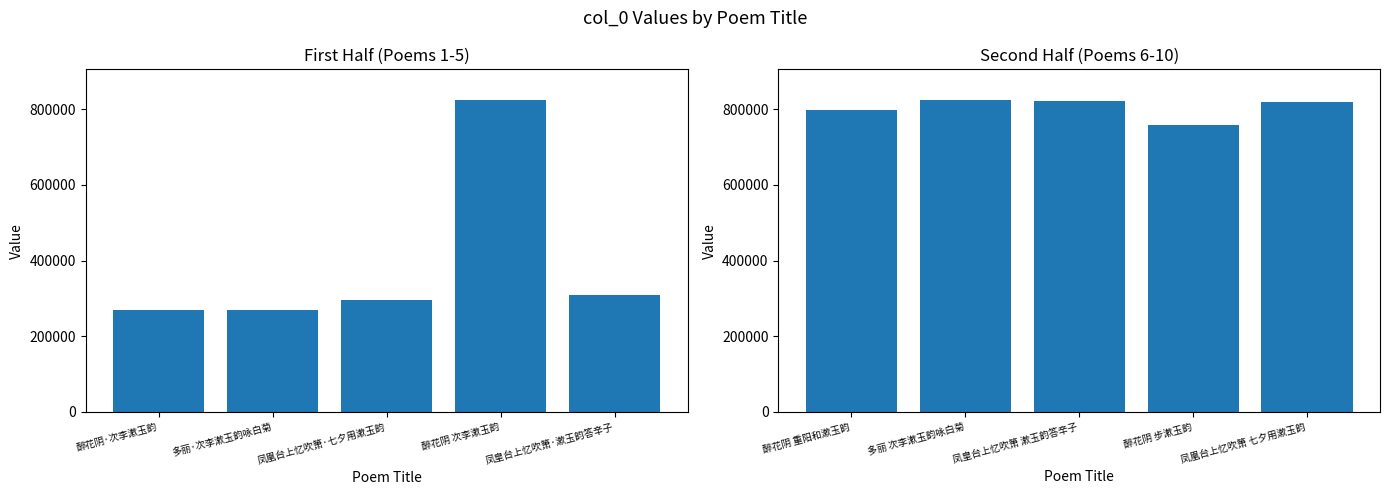

Approximately how many times larger is the value at 醉花阴 重阳和漱玉韵 compared to 多丽 次李漱玉韵咏白菊?

1.0